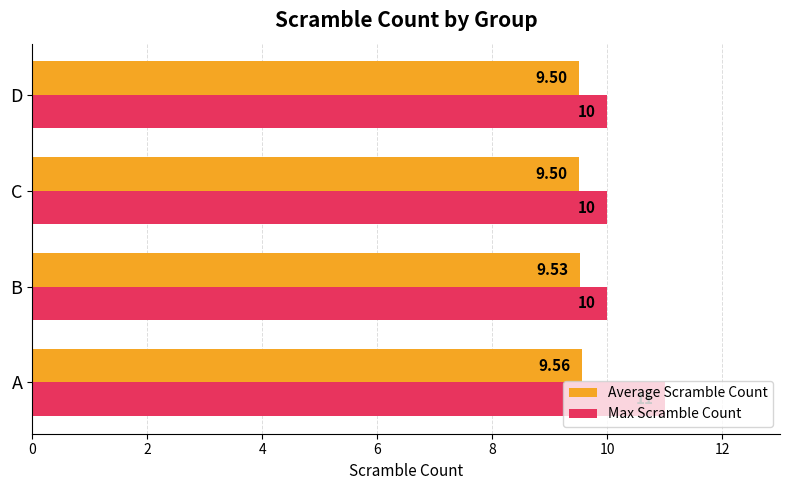

Which series has the largest total across all categories?

Max Scramble Count